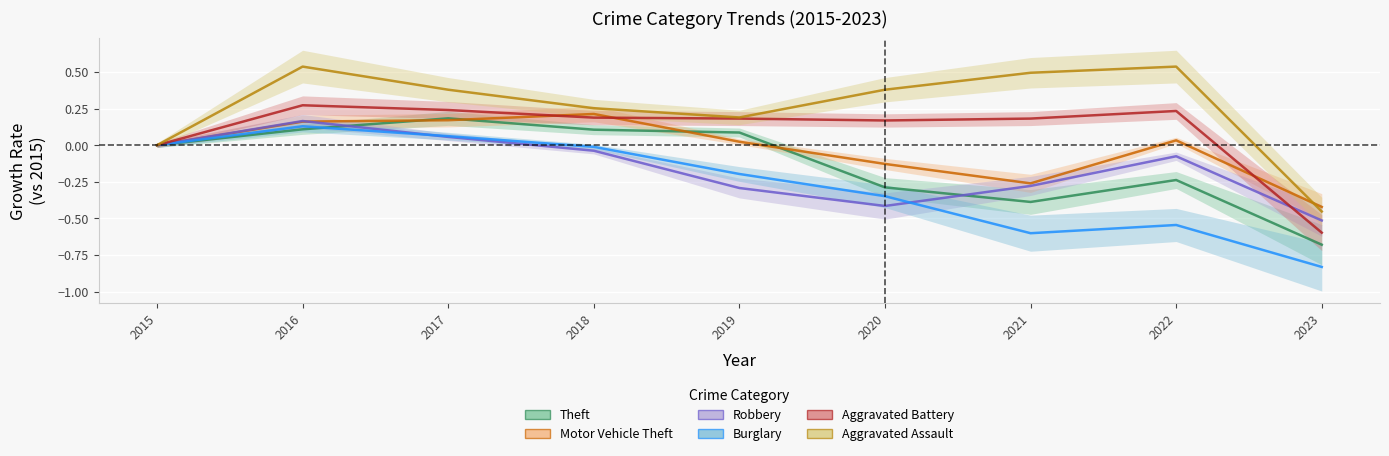

Reading left to right, what are all the values shown in this chart?

Theft: 2015=0.0	2016=0.1	2017=0.2	2018=0.1	2019=0.1	2020=-0.3	2021=-0.4	2022=-0.2	2023=-0.7
Motor Vehicle Theft: 2015=0.0	2016=0.2	2017=0.2	2018=0.2	2019=0.0	2020=-0.1	2021=-0.3	2022=0.0	2023=-0.4
Robbery: 2015=0.0	2016=0.2	2017=0.1	2018=-0.0	2019=-0.3	2020=-0.4	2021=-0.3	2022=-0.1	2023=-0.5
Burglary: 2015=0.0	2016=0.1	2017=0.1	2018=-0.0	2019=-0.2	2020=-0.3	2021=-0.6	2022=-0.5	2023=-0.8
Aggravated Battery: 2015=0.0	2016=0.3	2017=0.2	2018=0.2	2019=0.2	2020=0.2	2021=0.2	2022=0.2	2023=-0.6
Aggravated Assault: 2015=0.0	2016=0.5	2017=0.4	2018=0.3	2019=0.2	2020=0.4	2021=0.5	2022=0.5	2023=-0.5